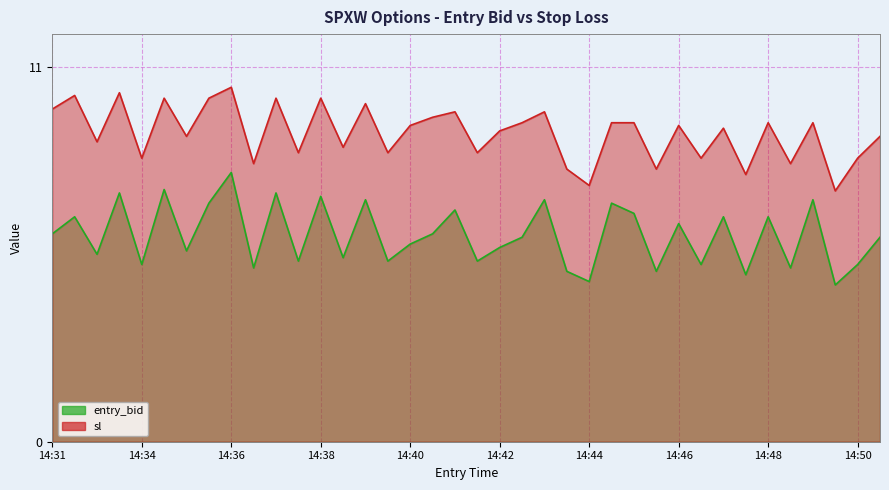

Read the sl value at 14:39.

9.9